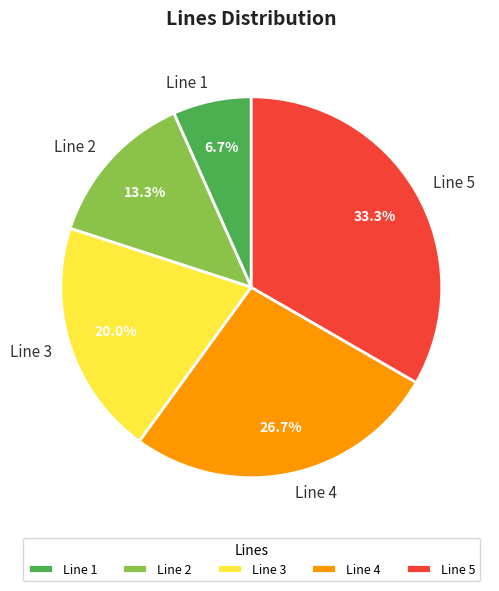

Count the number of slices in the pie.

5